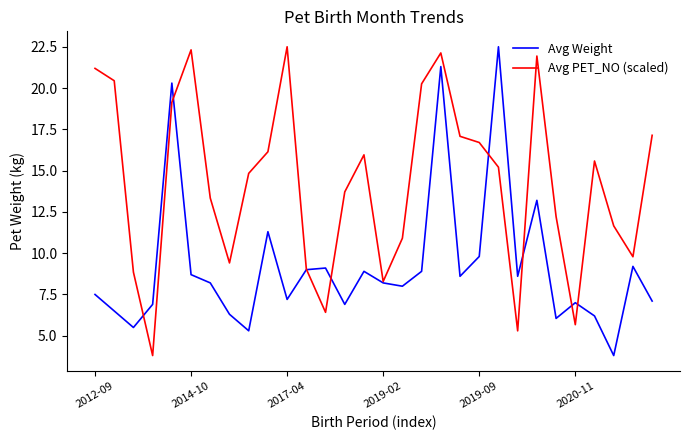

Which series has the largest total across all categories?

Avg PET_NO (scaled)